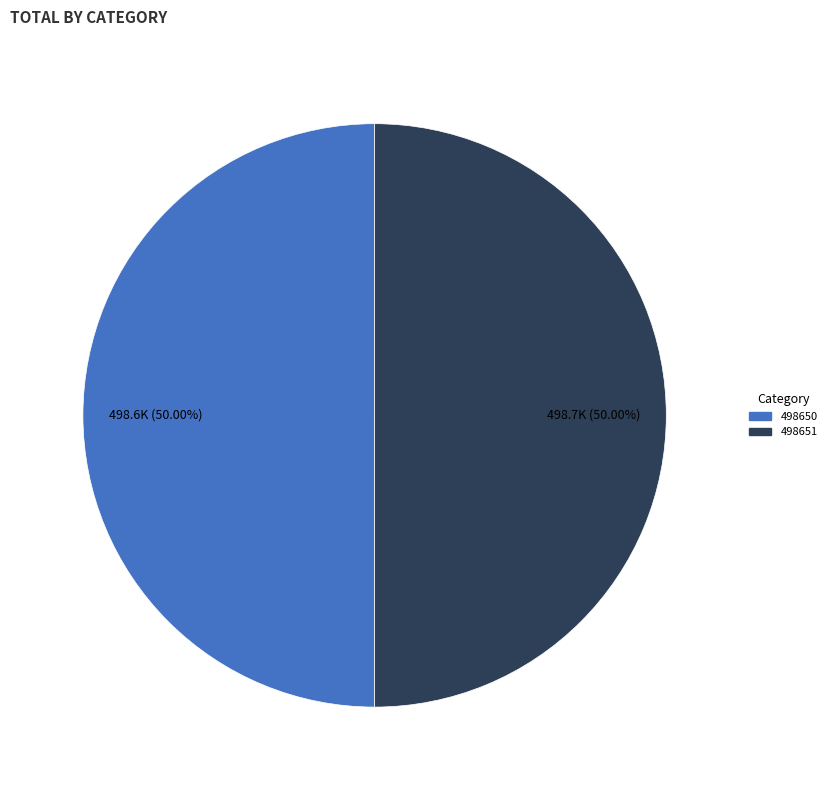

Rank the categories by value from highest to lowest.

498651, 498650